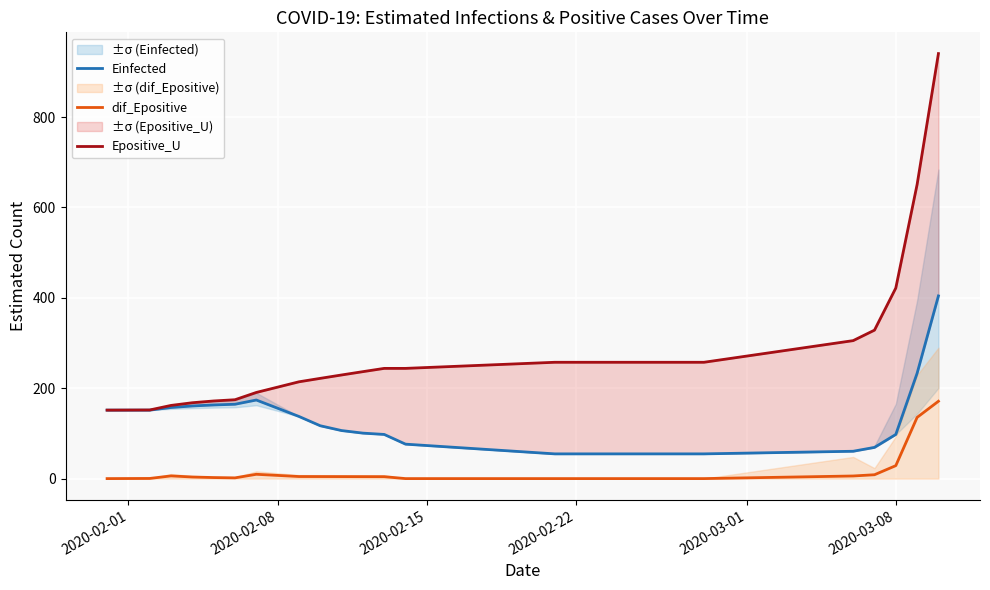

How many values in the Einfected series are below 137?

10